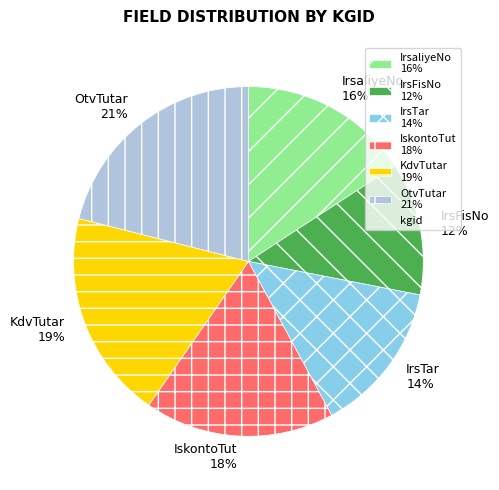

Does IrsTar account for over 50% of the chart?

No